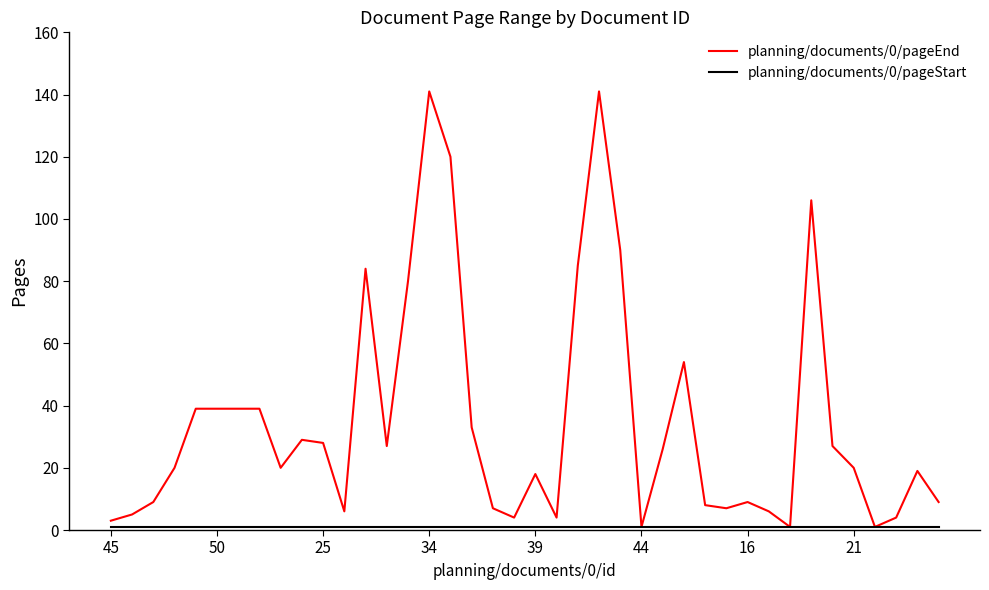

What is the average value of the planning/documents/0/pageEnd series?

35